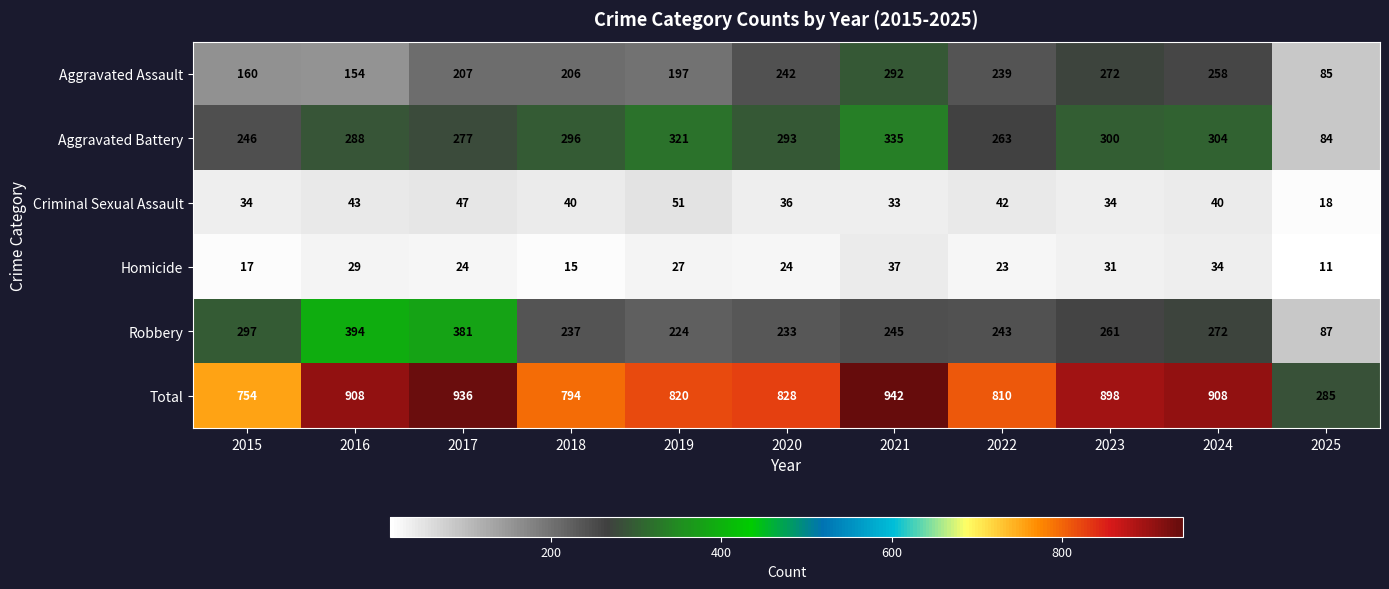

Is the value of Aggravated Battery at 2025 greater than the value of Aggravated Assault at 2021?

No